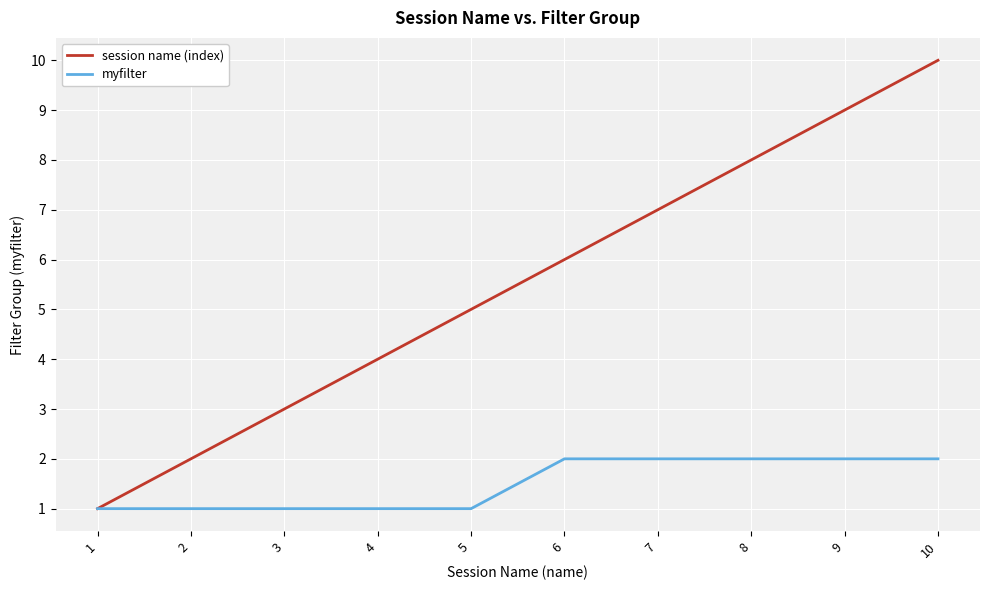

Which series has the widest spread of values?

session name (index)